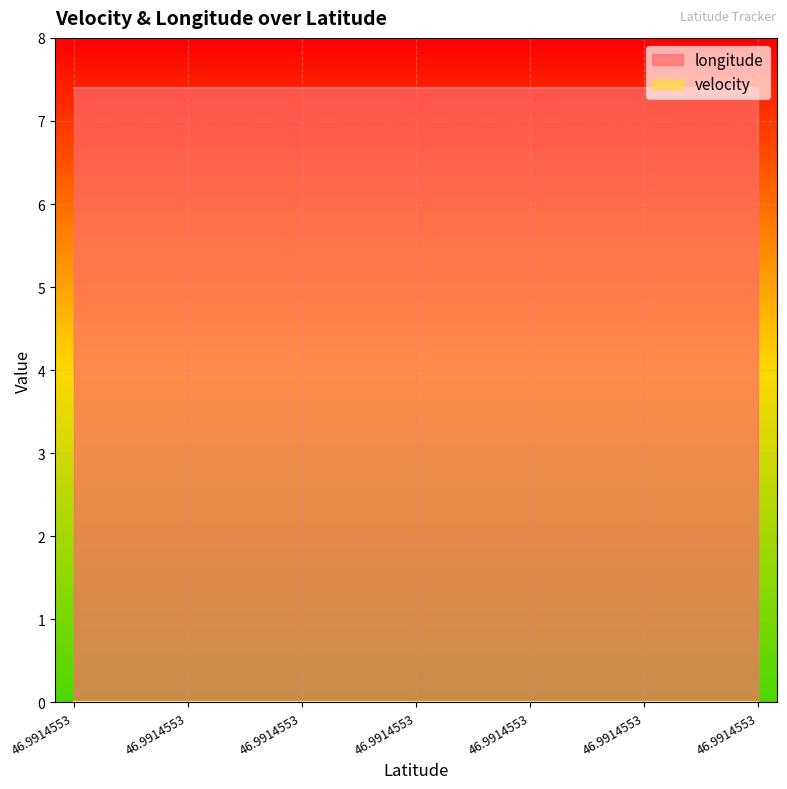

Where is velocity nearest to the value 0?

46.9914553